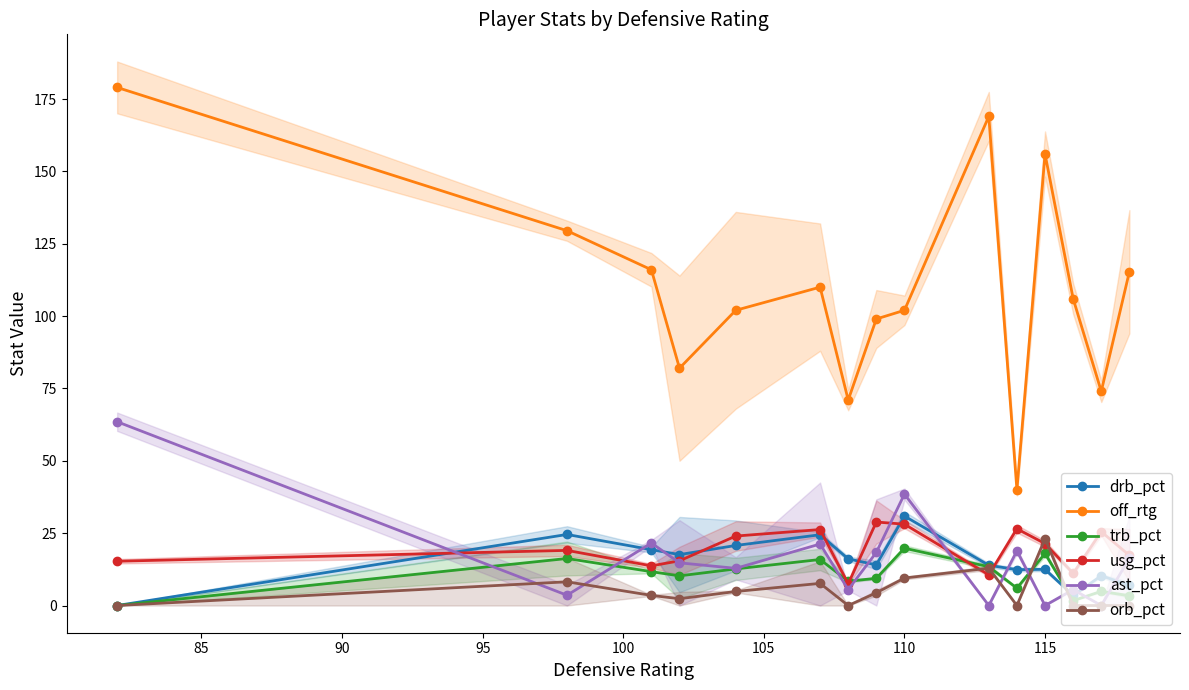

In ast_pct, how many points are lower than both neighbors (excluding endpoints)?

6